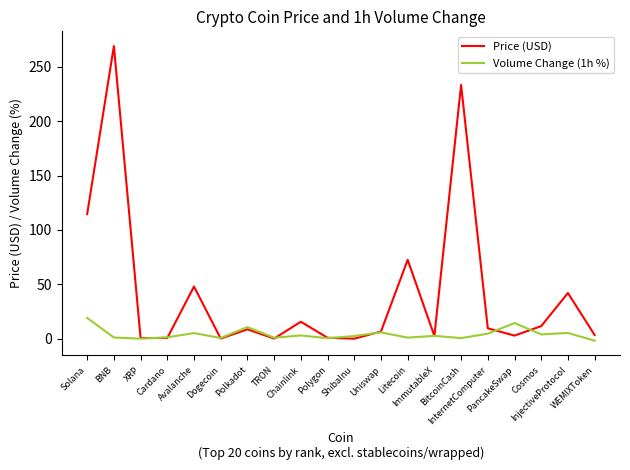

What is the highest value of the Volume Change (1h %) series?

19.1